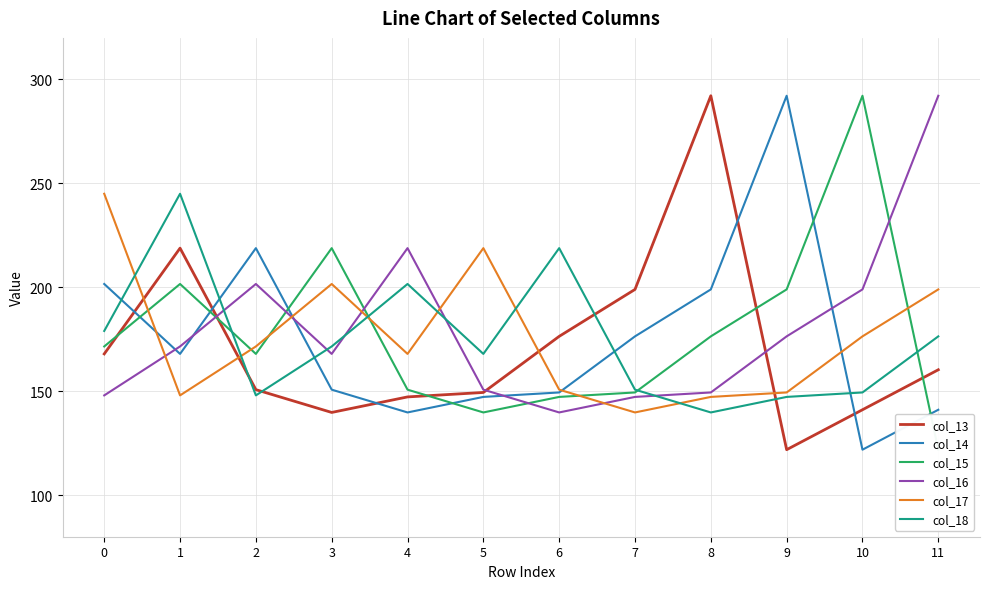

What is the minimum value for col_15?

121.9